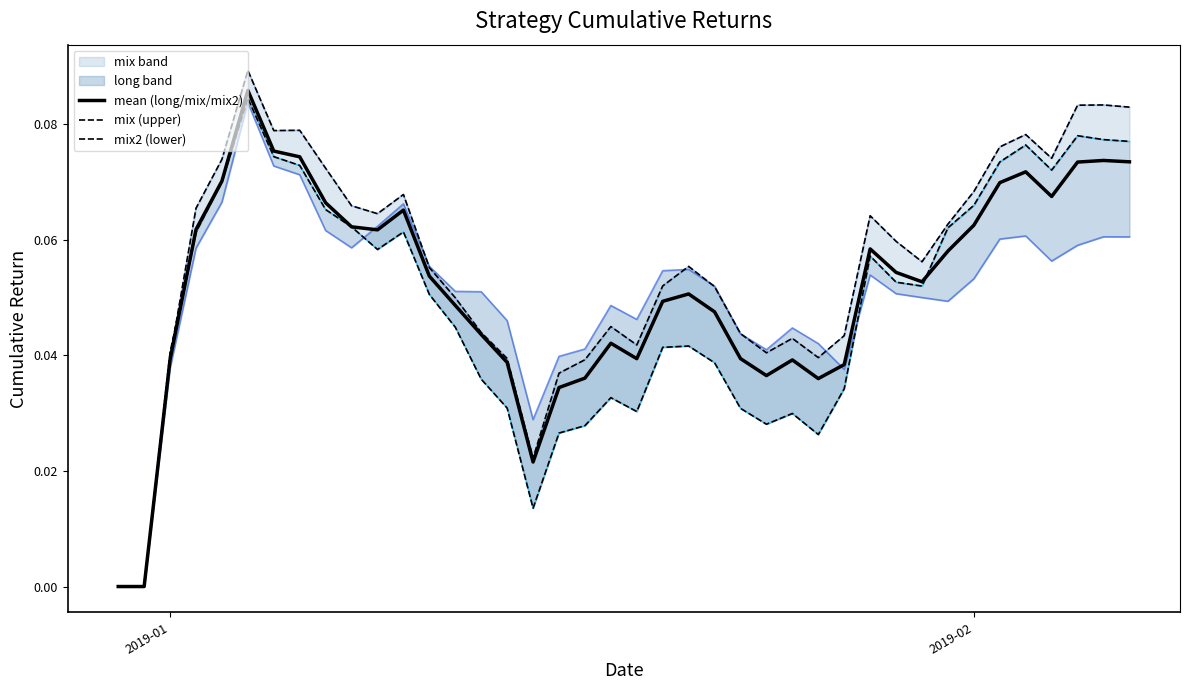

How many data points does each series have?

40